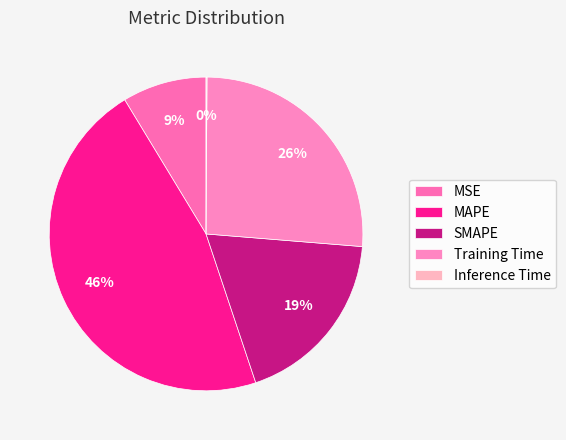

True or false: SMAPE accounts for 19% of the total.

True